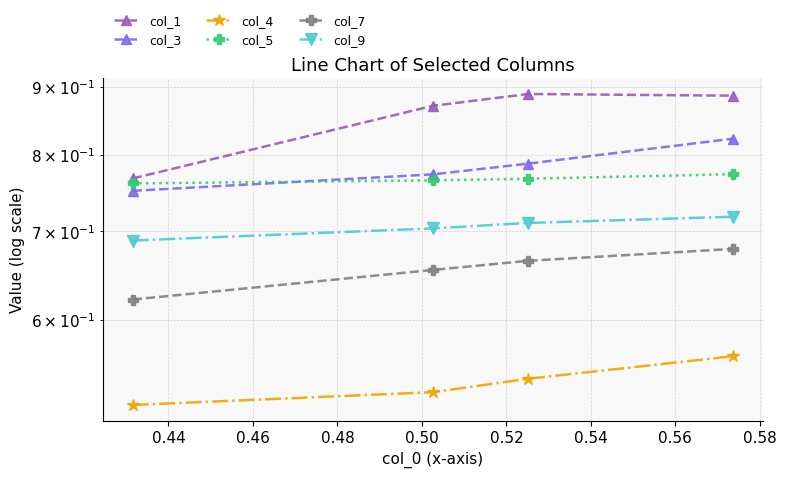

What is the spread (max minus min) of values at 0.48?

0.3